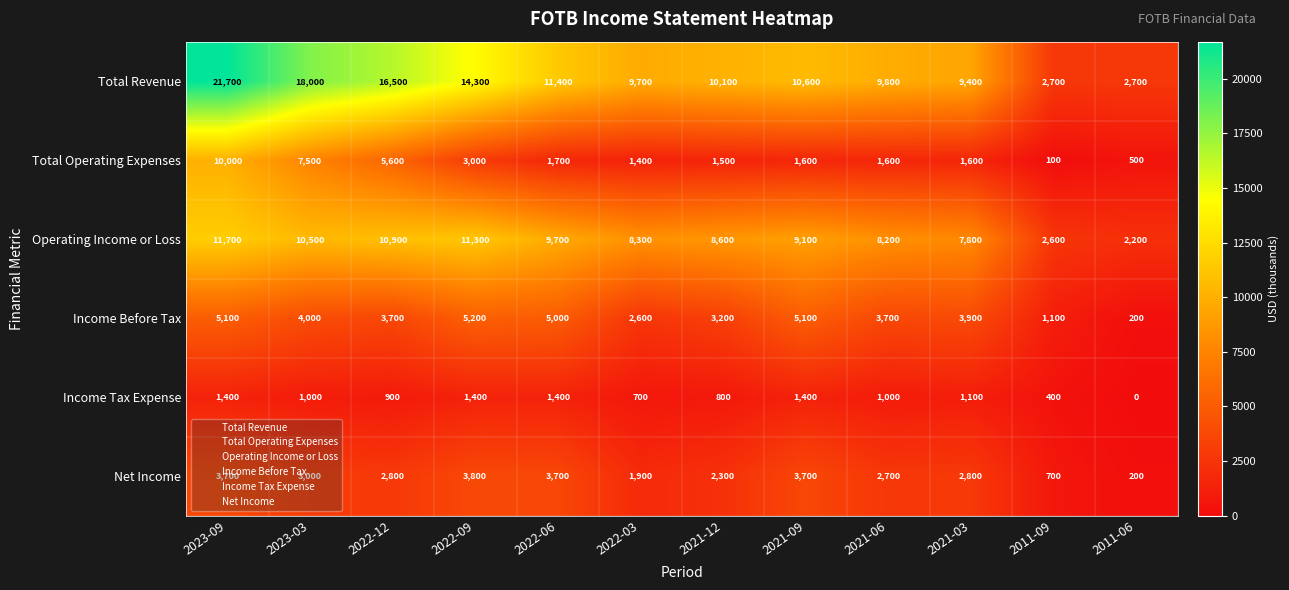

What is the difference between the highest and lowest values at 2022-03?

9000